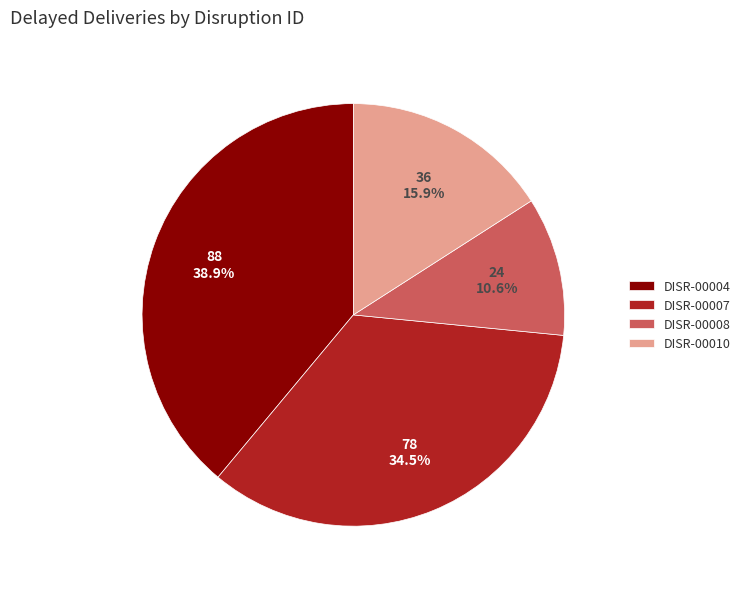

To the nearest percent, what is the average slice percentage?

25%